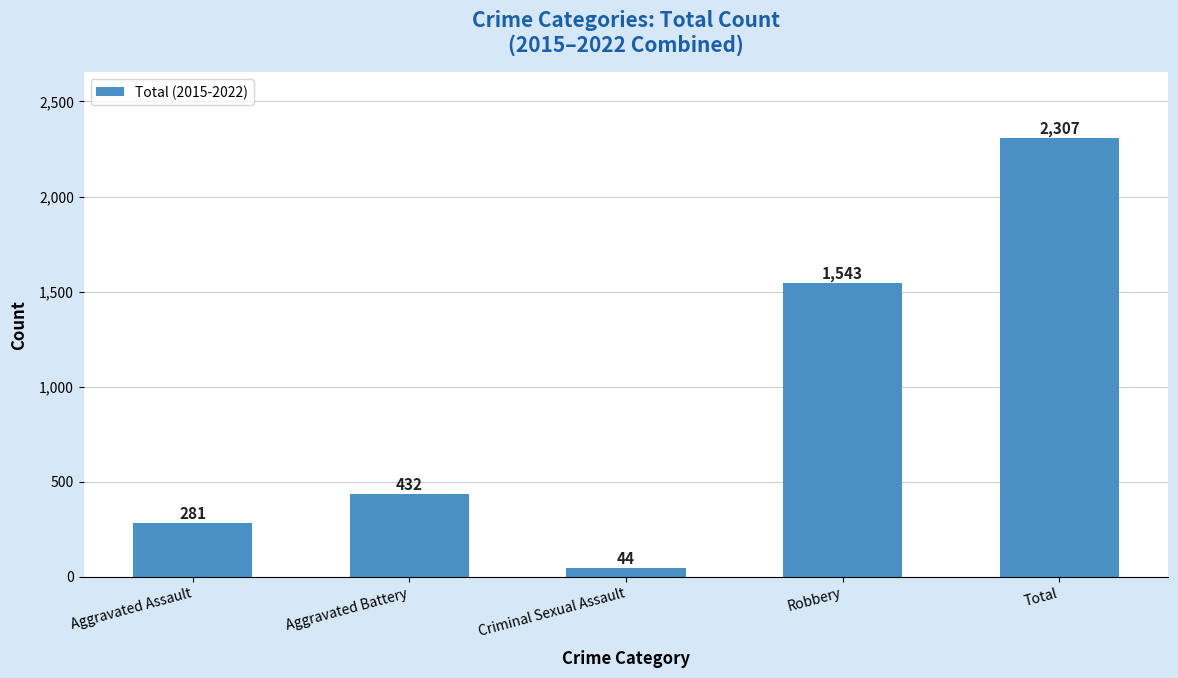

What is the change in value from Criminal Sexual Assault to Total?

+2263